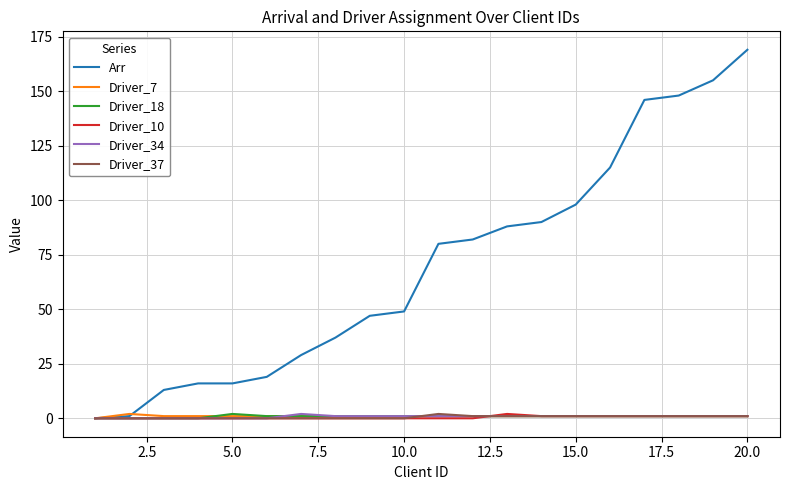

What is the maximum value shown in the chart?

169